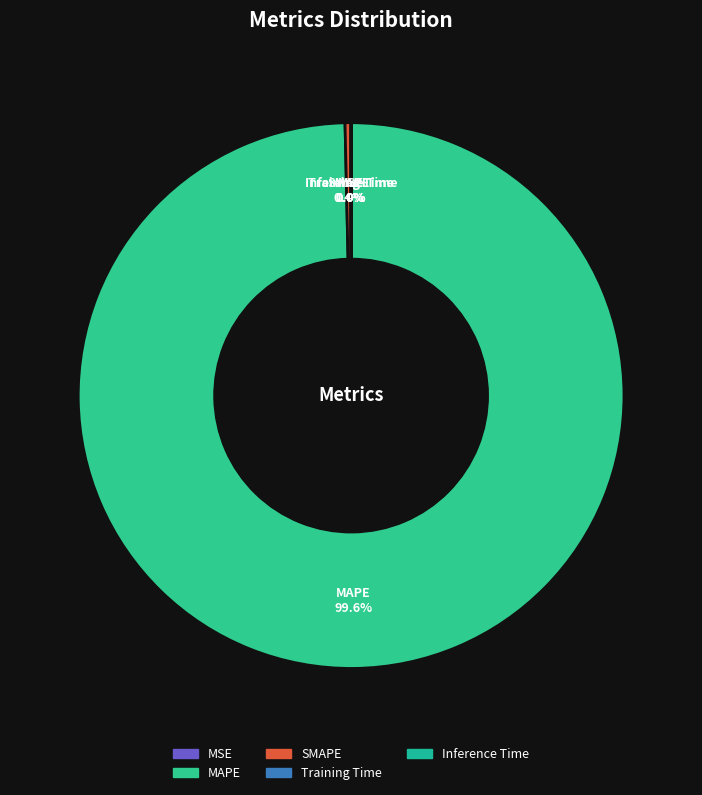

Which category accounts for the majority?

MAPE